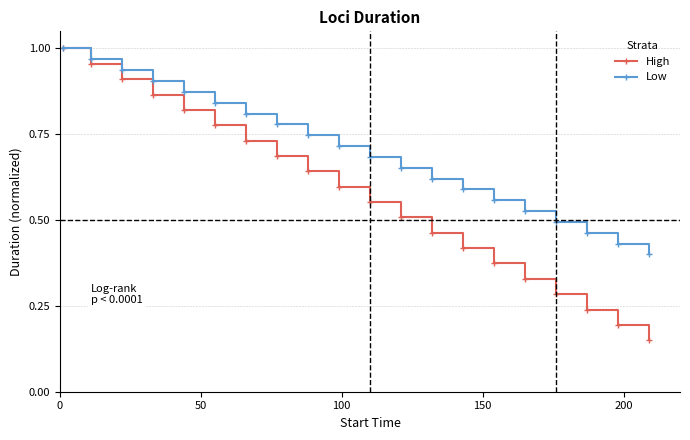

Which series has the widest spread of values?

High